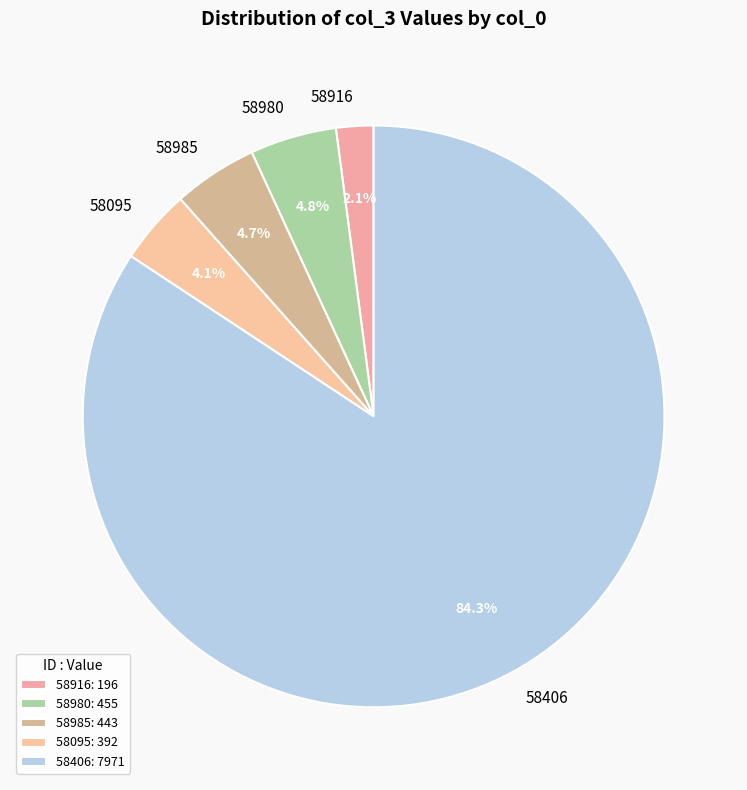

What percentage do 58916 and 58980 together represent?

6.9%